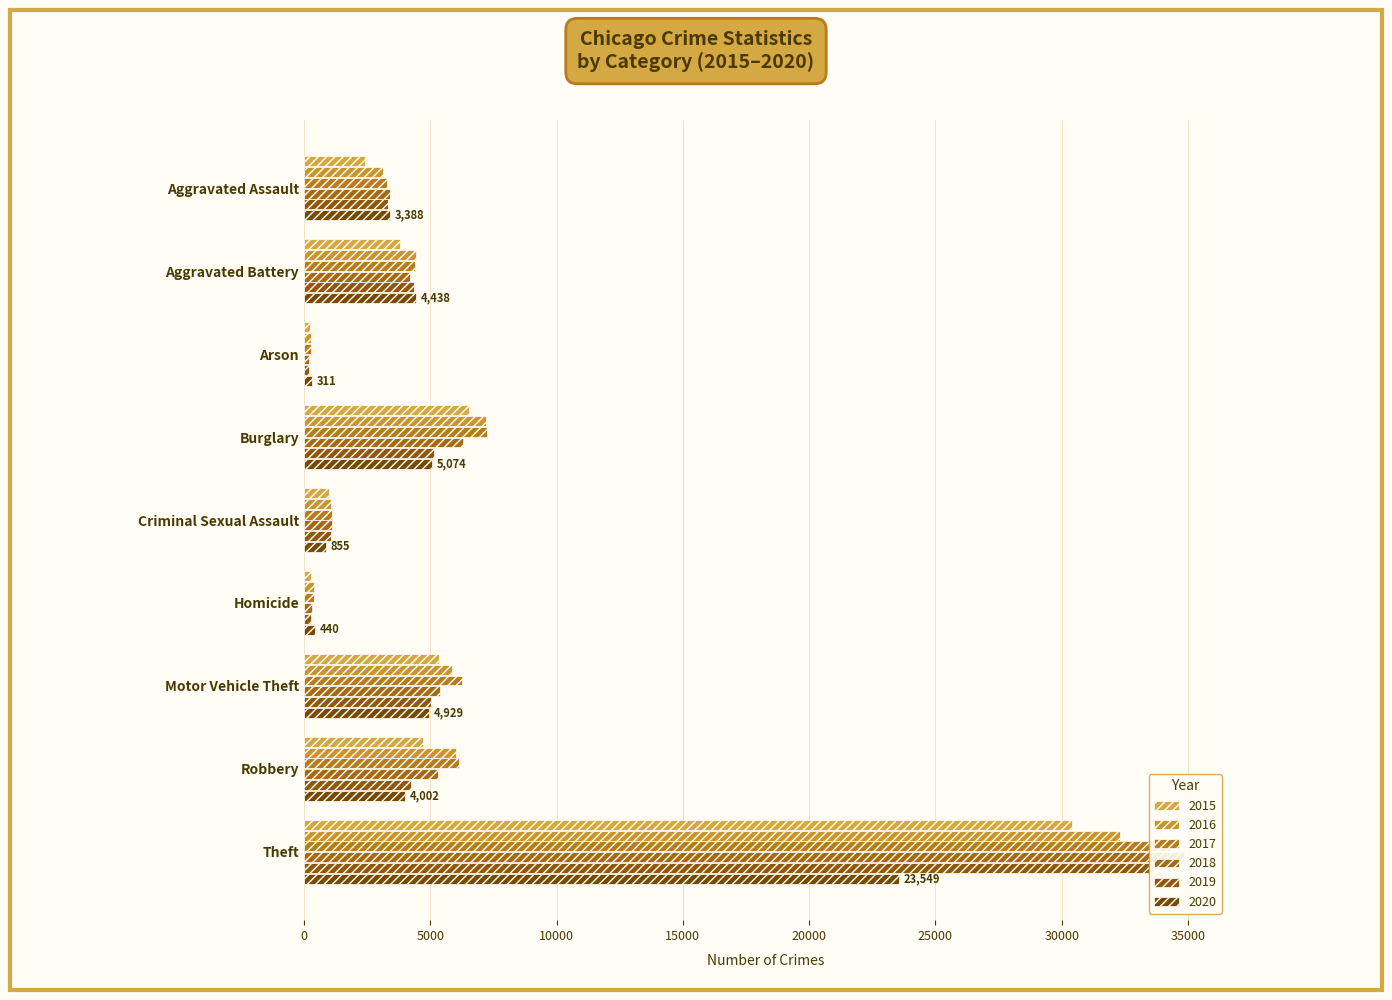

Which has a higher value, Aggravated Battery or Aggravated Assault?

Aggravated Battery